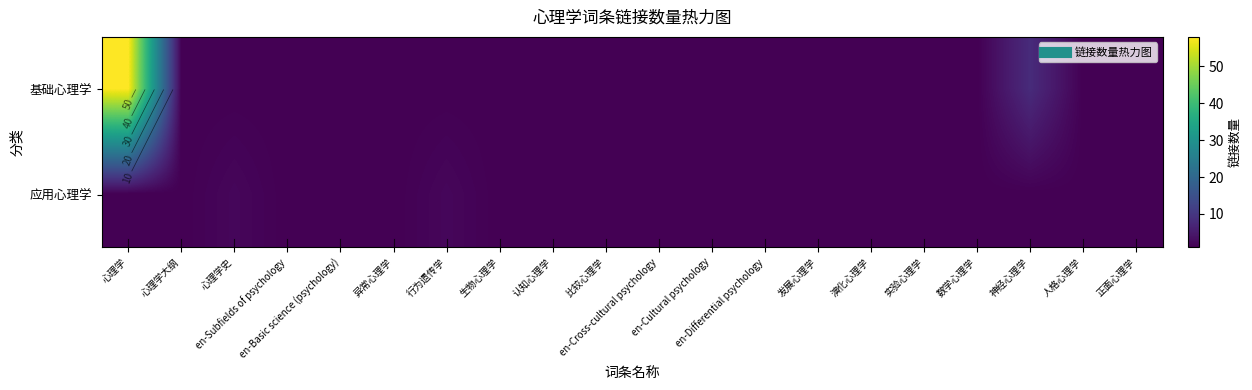

Between 异常心理学 and 比较心理学, which is larger?

异常心理学